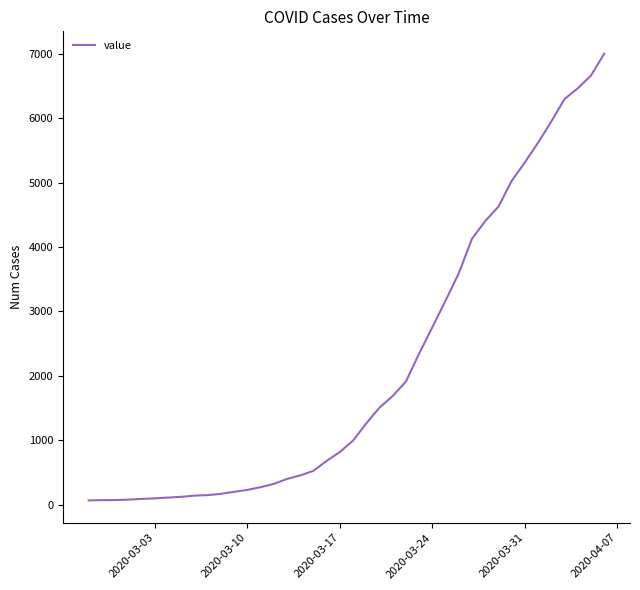

How many lines are shown in the chart?

1